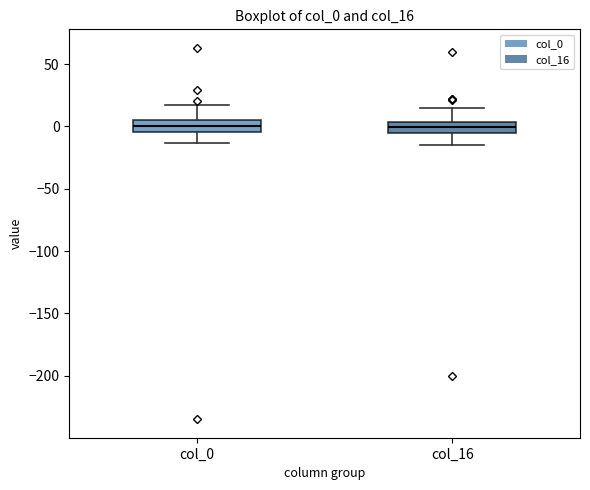

Reading left to right, transcribe this box plot: for each box, give where its median line is, the range the box spans, and where its two whiskers end, as read against the y-axis. The values are not printed on the chart, so give them approximately, as read against the axis.

col_0: median 0, box -5 to 5, whiskers -15 to 15
col_16: median 0, box -5 to 5, whiskers -15 to 15